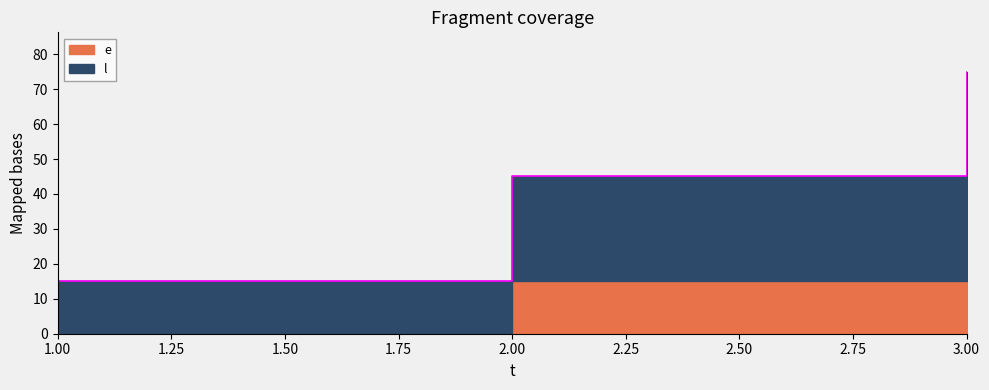

What is the value of the 2nd point from the left?

45